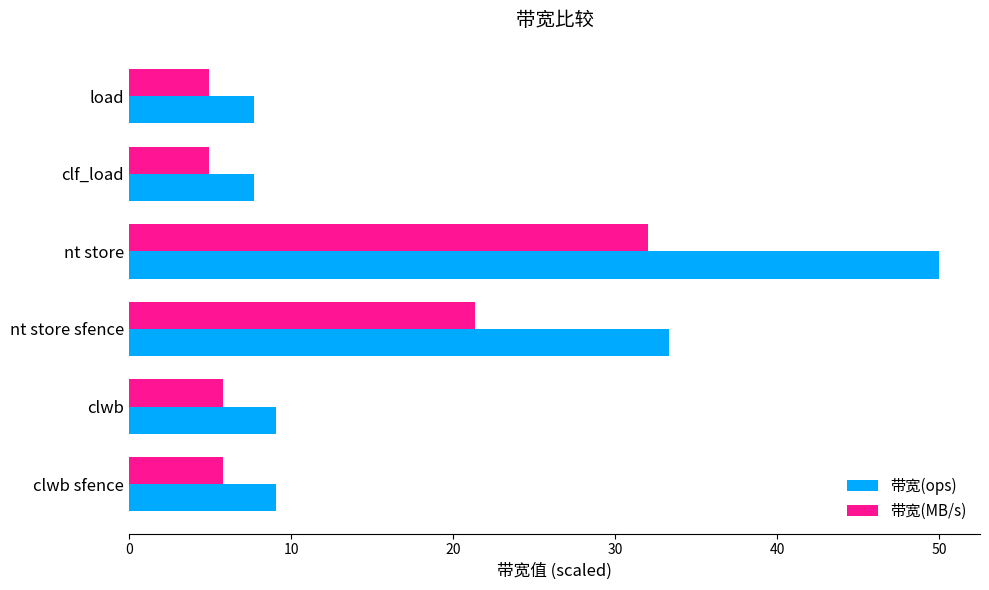

How many data points in 带宽(MB/s) are above 5?

4